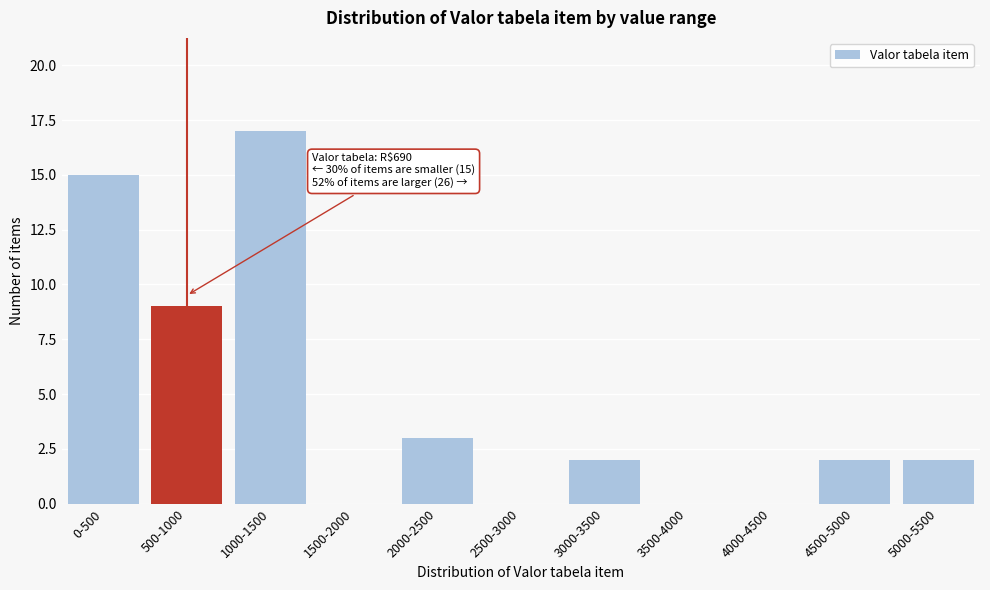

Reading right to left, list all the values displayed in this chart.

5000-5500=2	4500-5000=2	4000-4500=0	3500-4000=0	3000-3500=2	2500-3000=0	2000-2500=3	1500-2000=0	1000-1500=17	500-1000=9	0-500=15